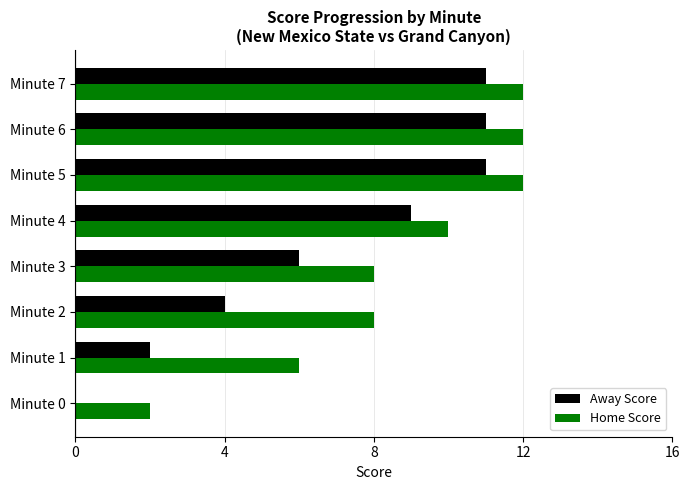

How many distinct data groups are displayed?

2